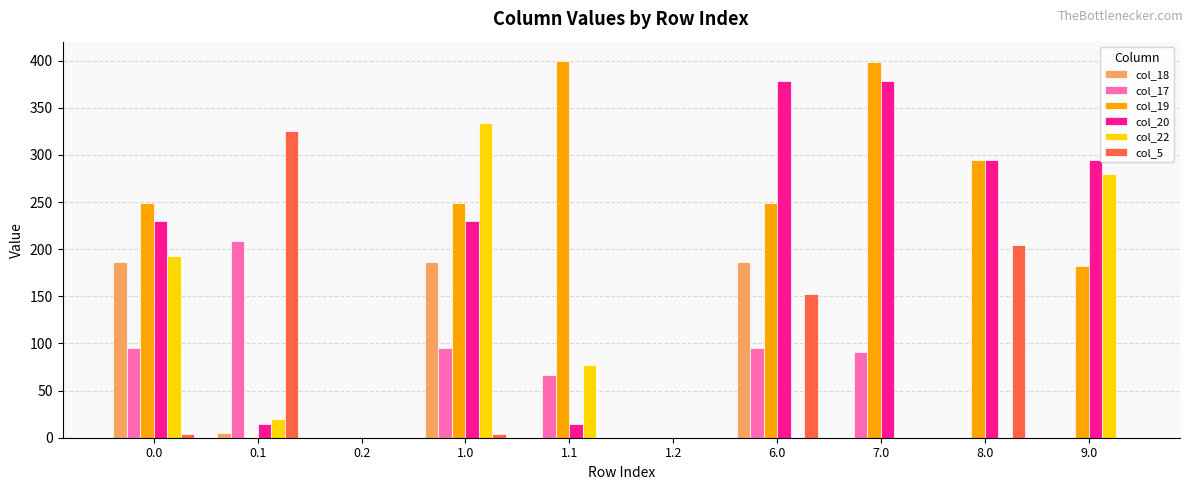

Which series has the largest total across all categories?

col_19